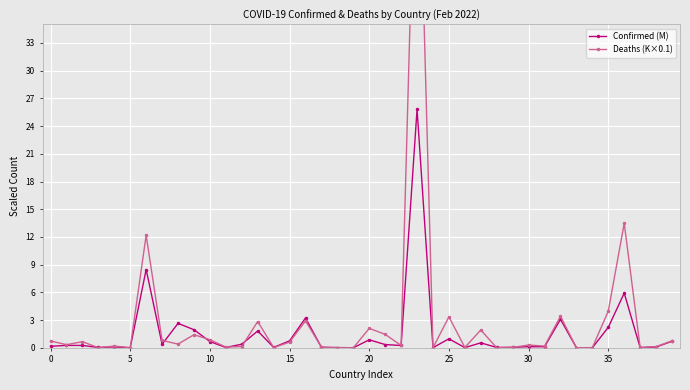

How many lines are shown in the chart?

2